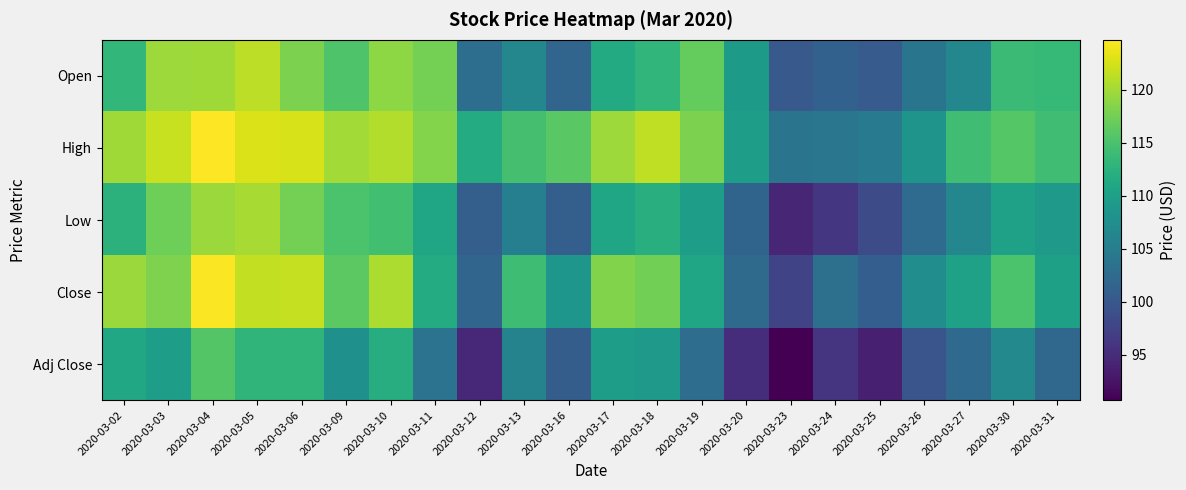

What is the total value across all series at 2020-03-31?

548.9